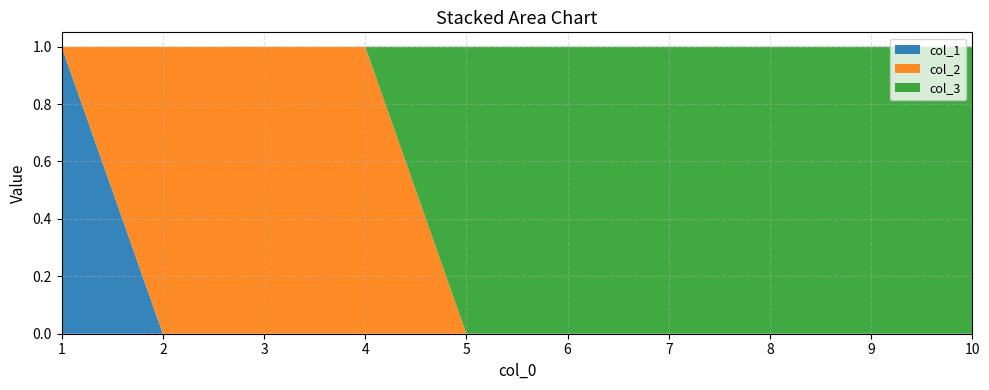

Reading right to left, what are all the values shown in this chart?

col_1: 0	0	0	0	0	0	0	0	0	1
col_2: 0	0	0	0	0	0	1	1	1	0
col_3: 1	1	1	1	1	1	0	0	0	0